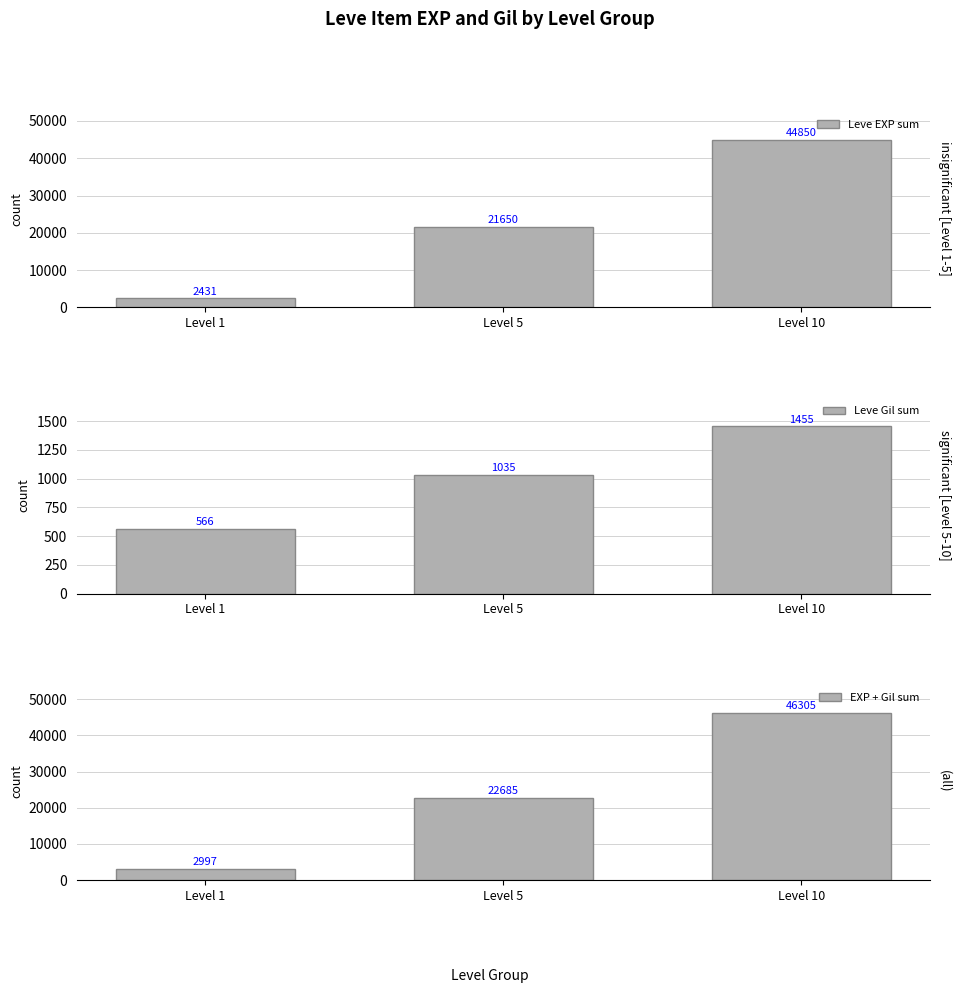

What are all the series names shown in the legend?

Leve EXP sum, Leve Gil sum, EXP + Gil sum